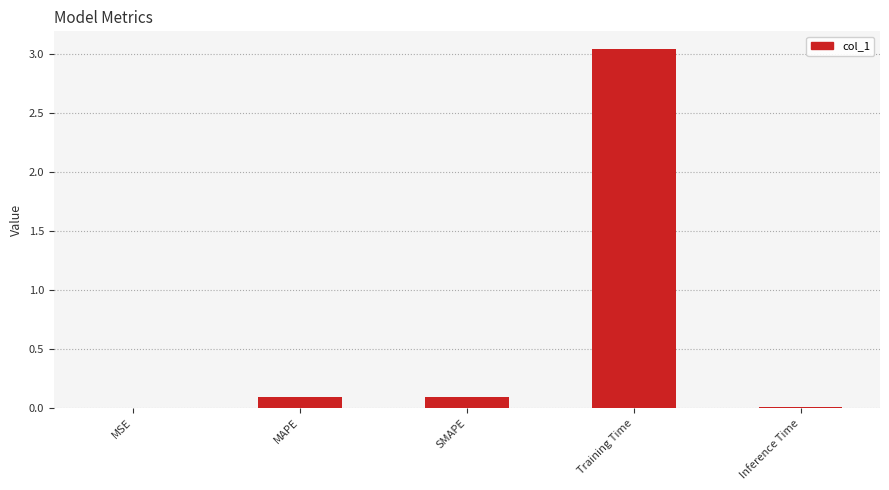

True or false: the data shows 0.0 at Inference Time.

True